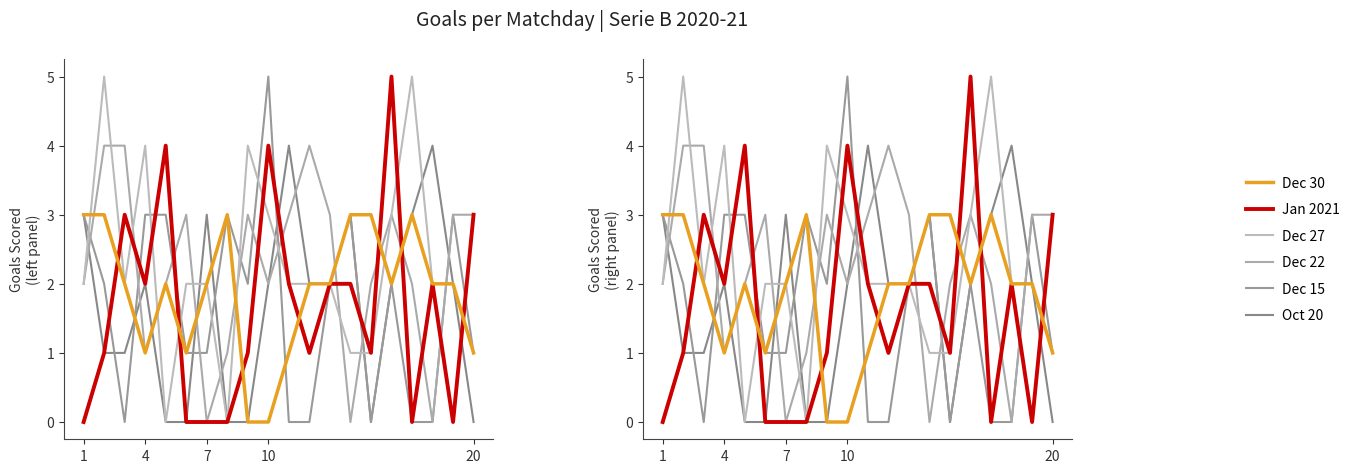

True or false: Oct 20 has more than 2 interior local peaks.

True